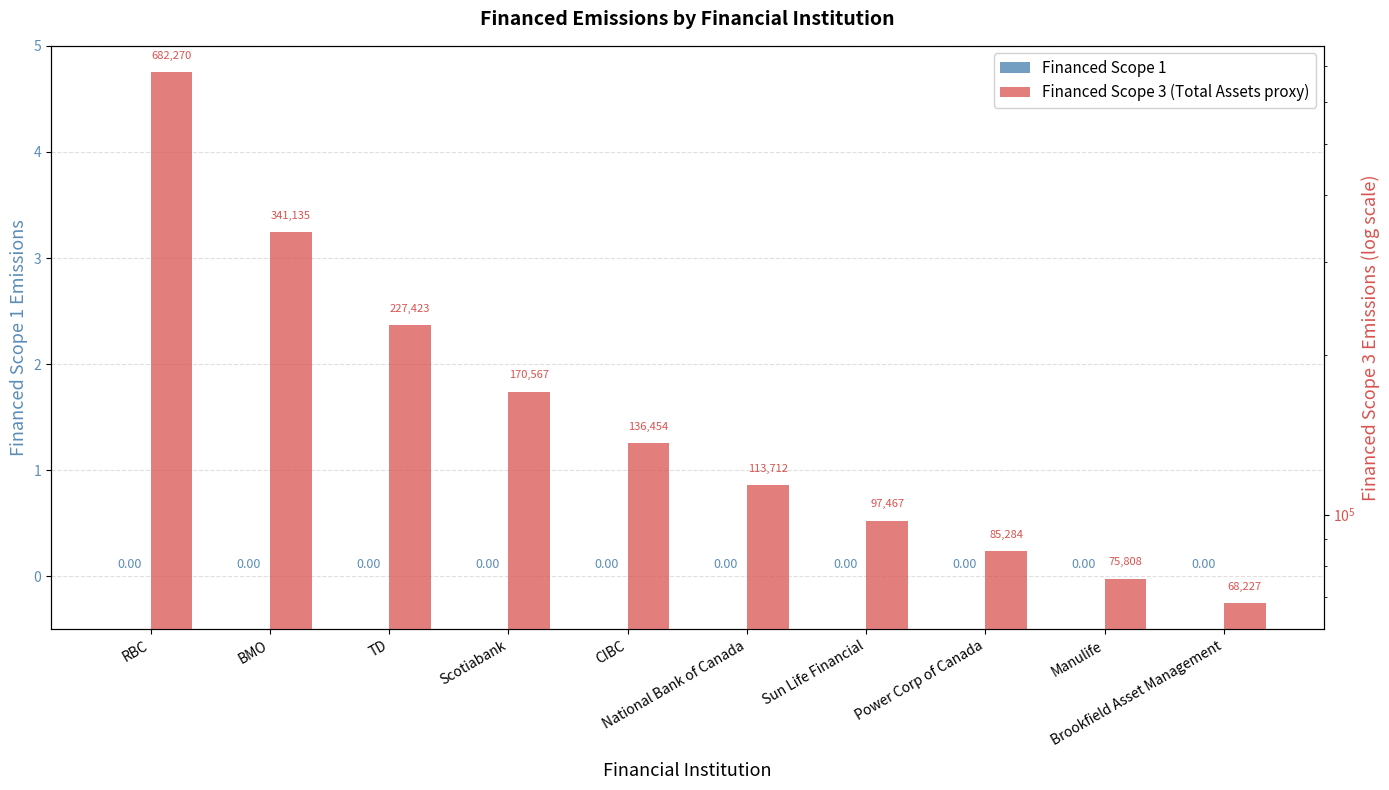

Which series changed the most between BMO and National Bank of Canada?

Financed Scope 3 (Total Assets proxy)